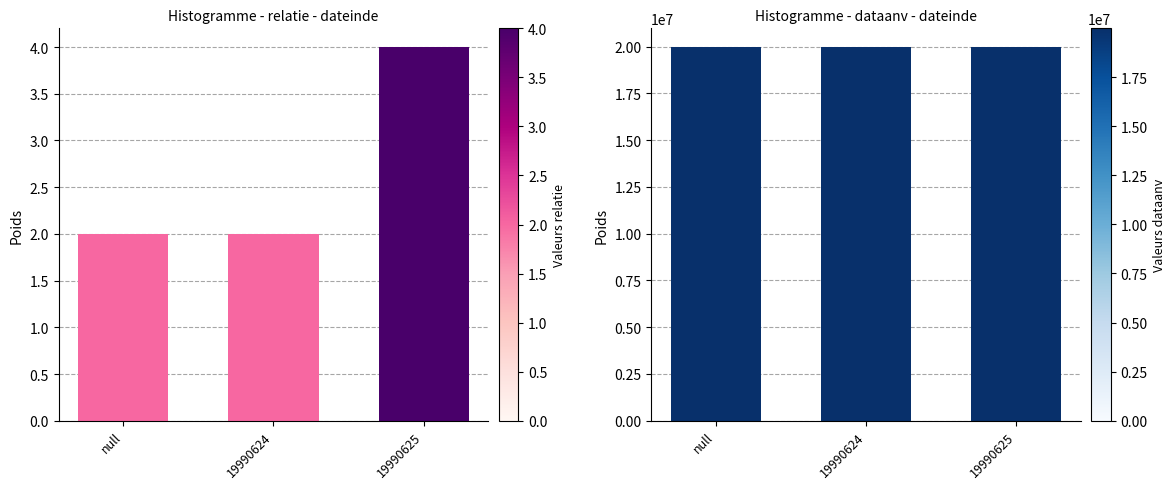

Are the bars grouped side by side (vs. stacked)?

Yes